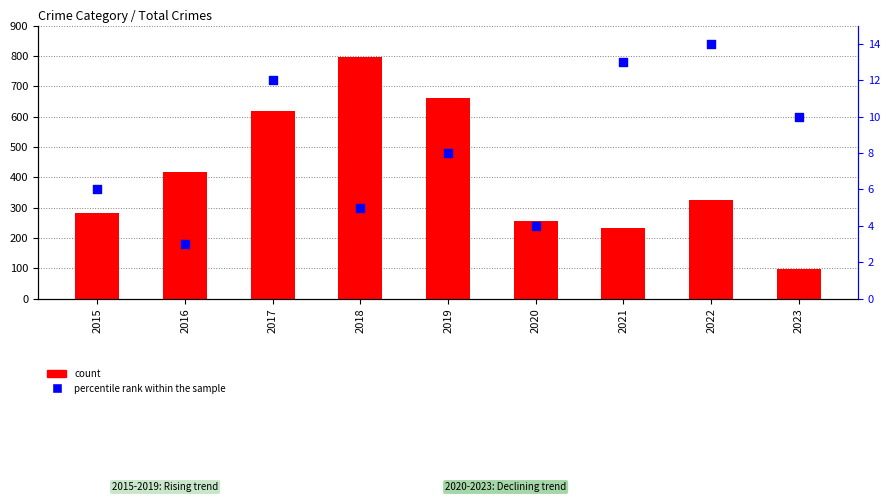

What are all the series names shown in the legend?

count, percentile rank within the sample